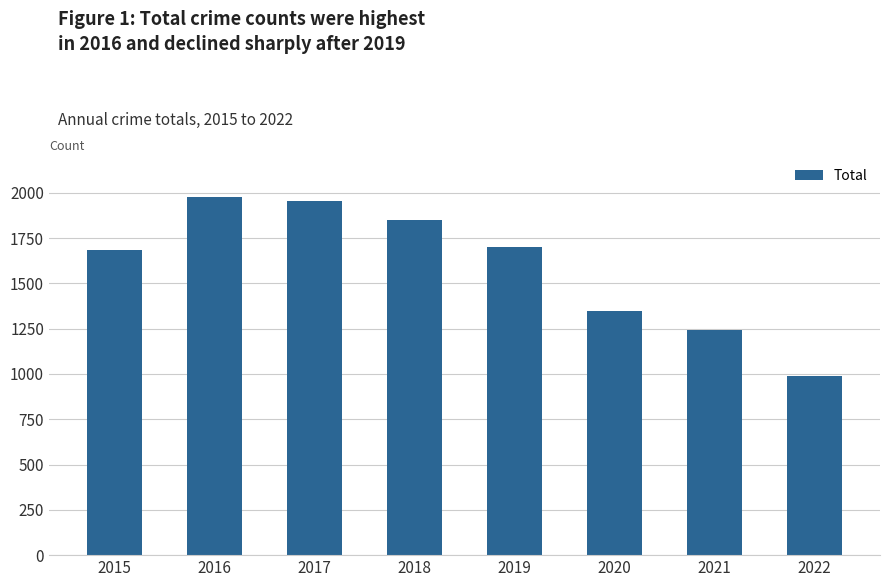

What is the value of the 7th bar from the left?

1242